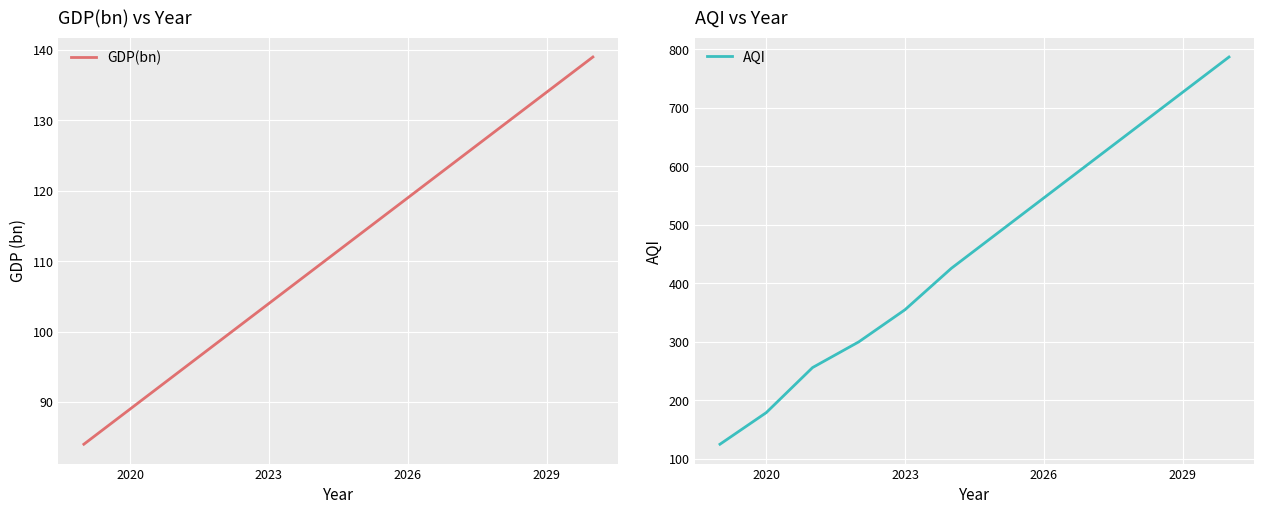

What is the lowest value of the GDP(bn) series?

84